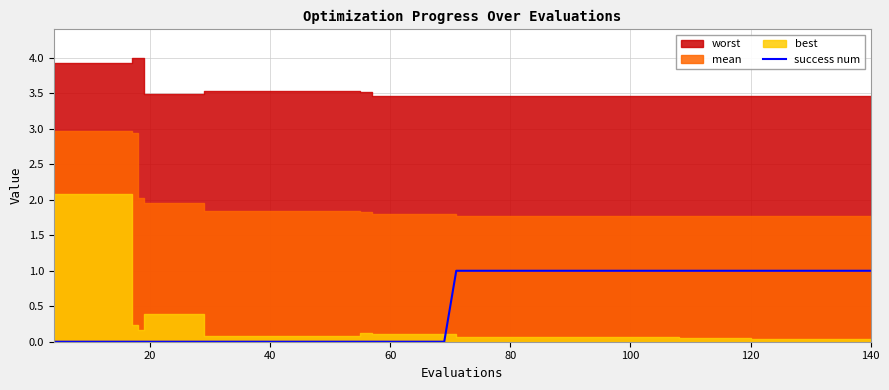

The chart shows a value of 0 at 100. True or false?

True